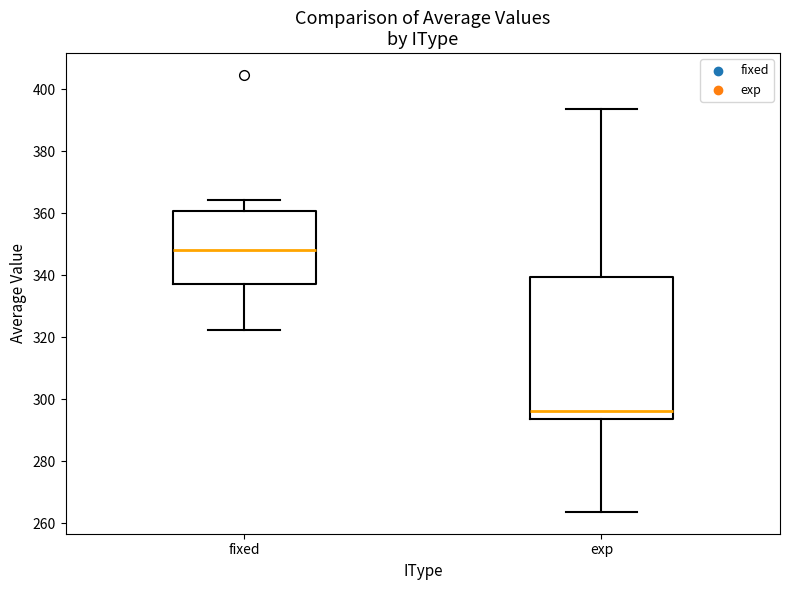

Where is the upper edge of the box for fixed on the y-axis? The values are not printed on the chart, so give them approximately, as read against the axis.

360